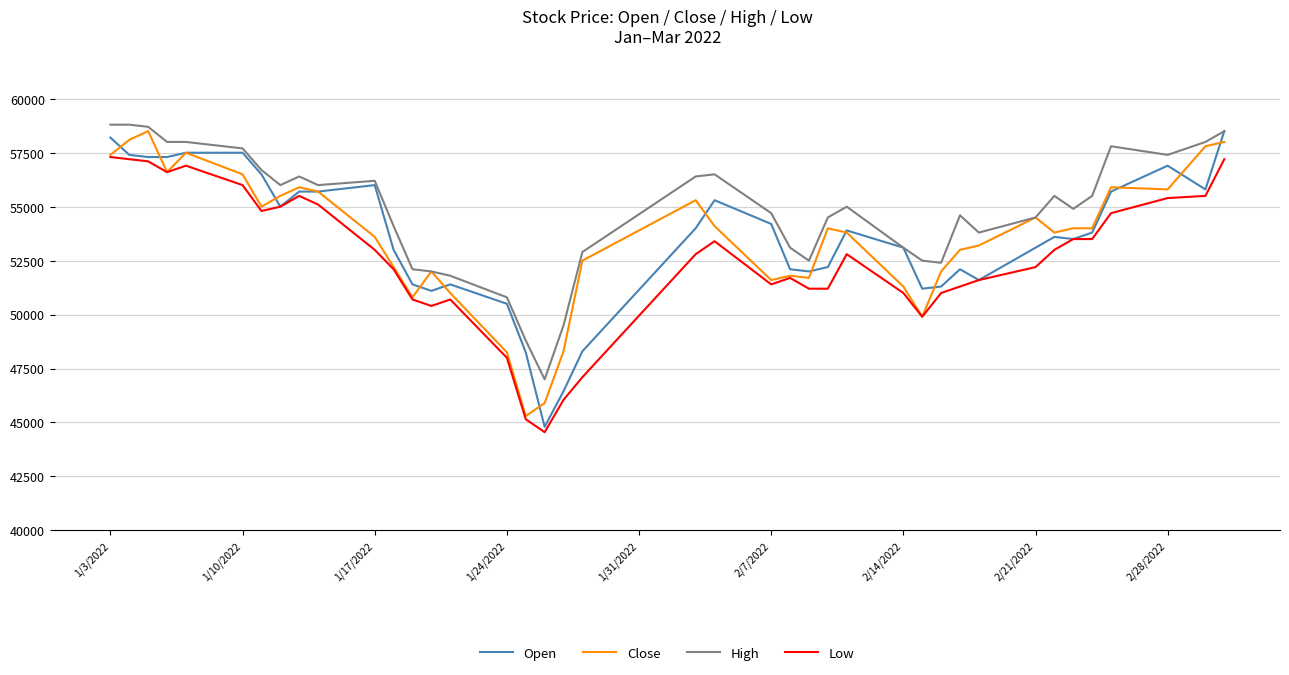

True or false: High and Low cross at least once.

False